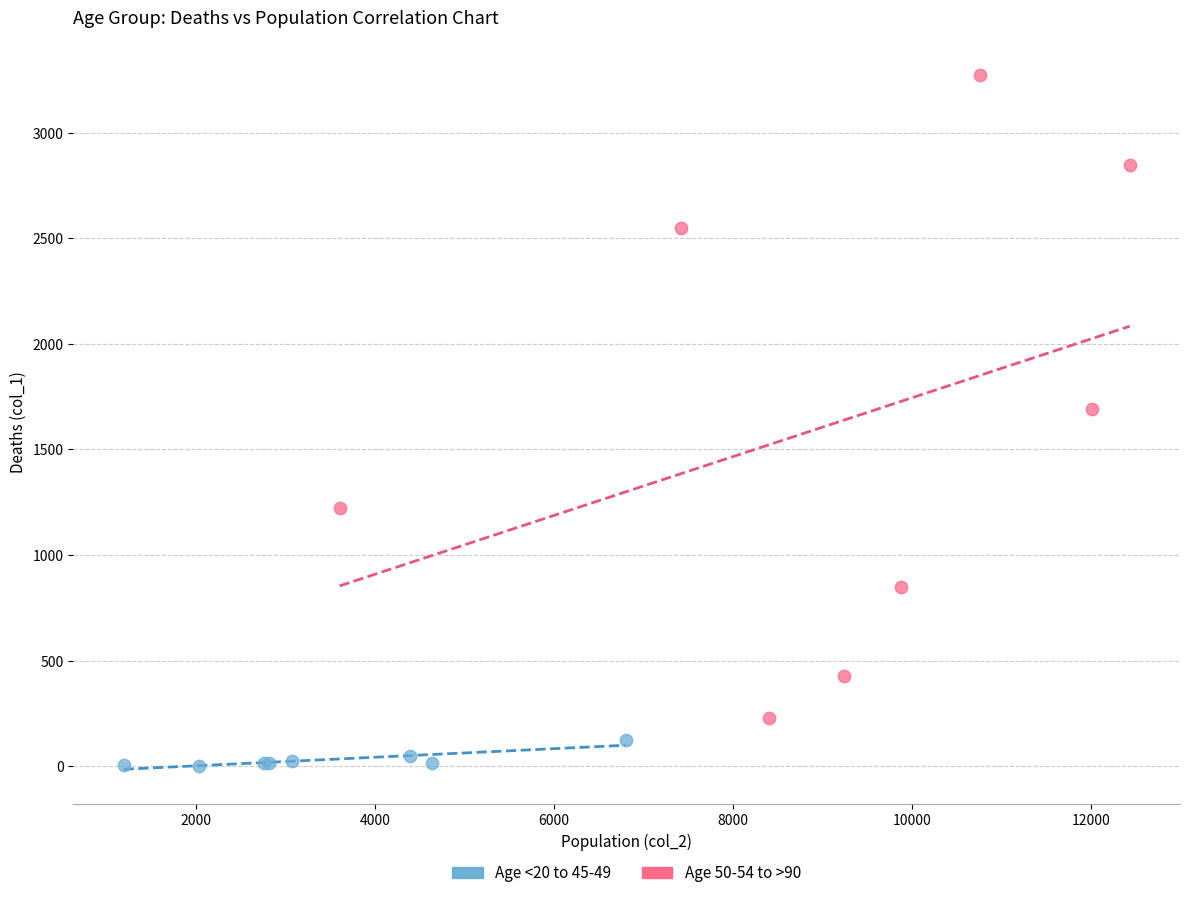

Which series contains the highest Y value?

Age 50-54 to >90